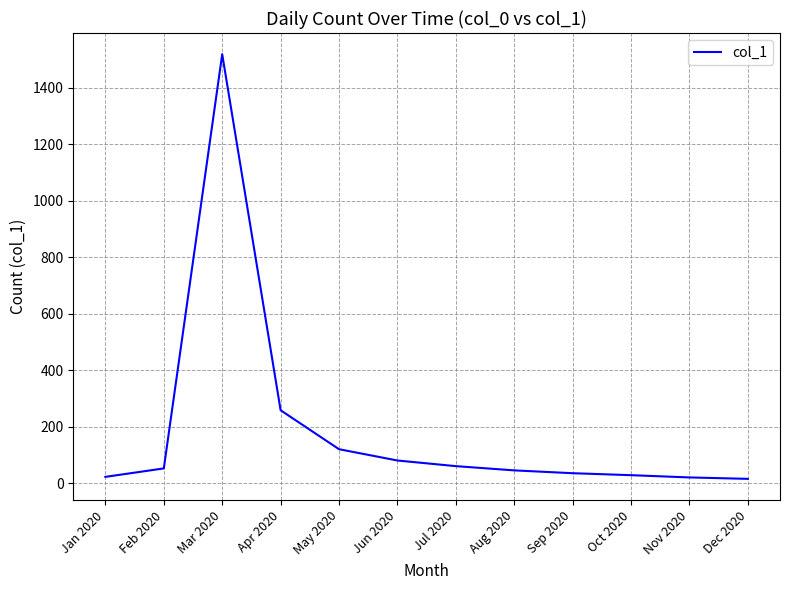

Is this an area chart (filled region under the line)?

No